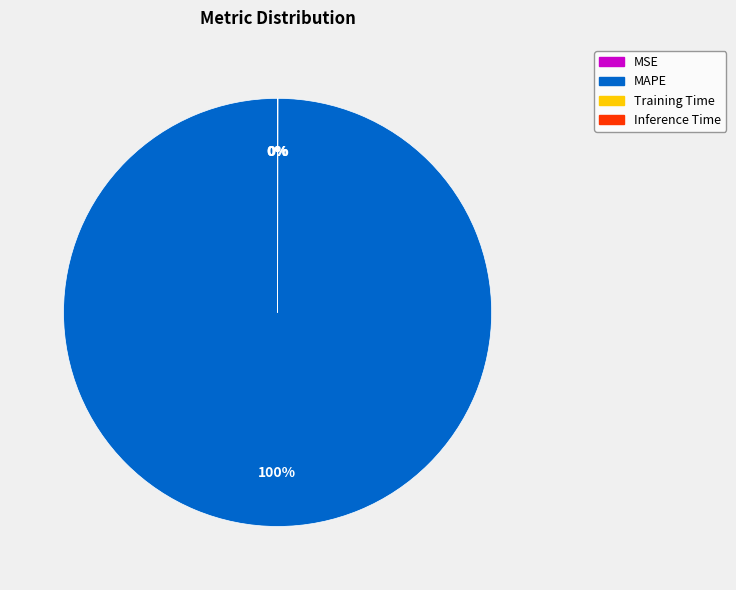

Which category accounts for the majority?

MAPE